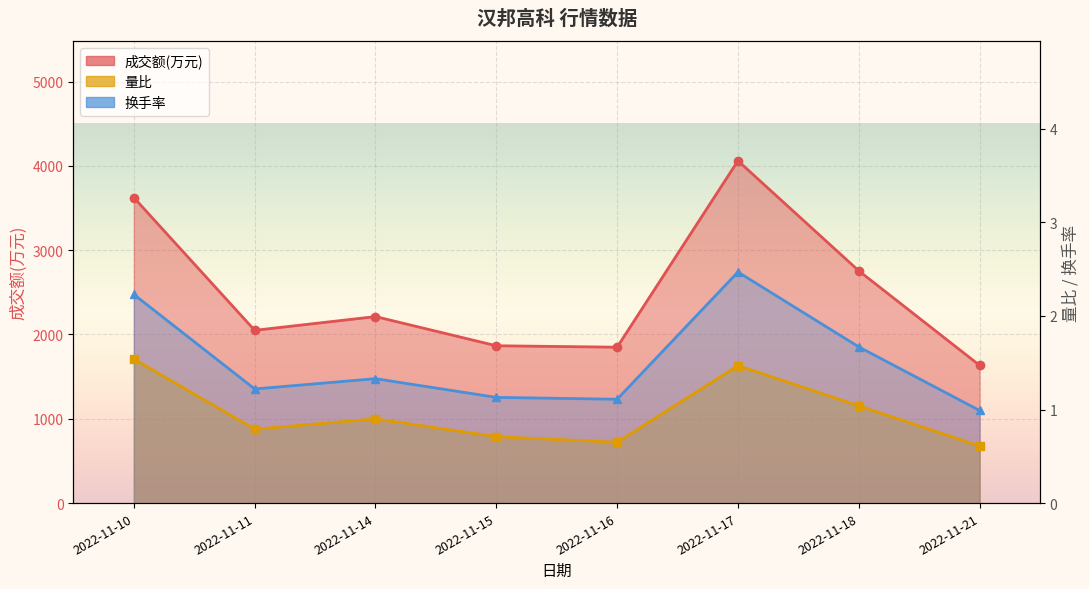

What is the minimum value for 量比?

0.6